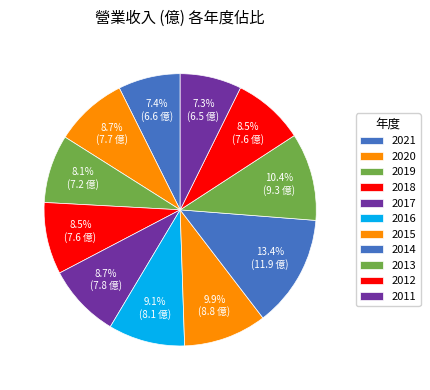

What is the total percentage of 2016 and 2019?

17.2%